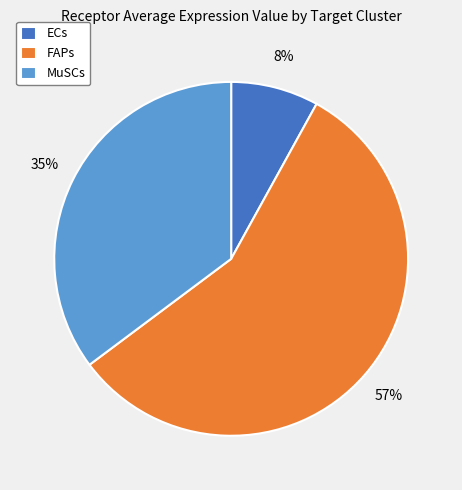

What percentage is the ECs slice, to the nearest percent?

8%